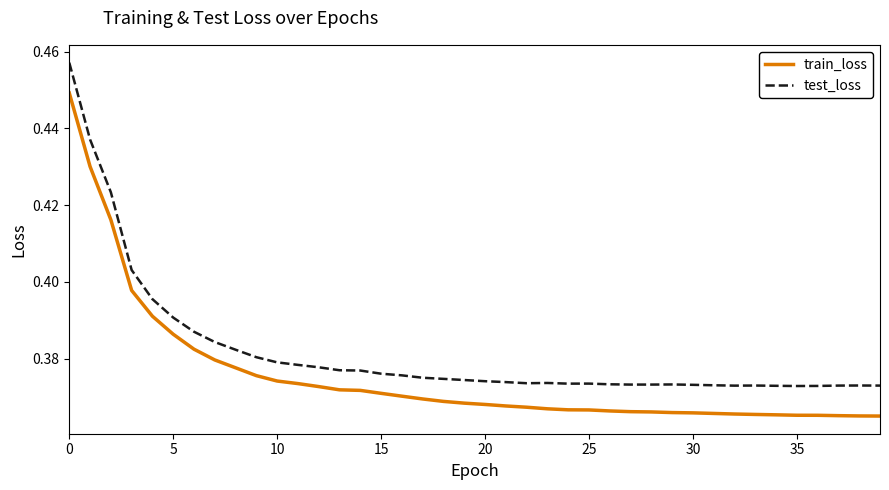

List the series in order of their overall mean, lowest first.

train_loss, test_loss